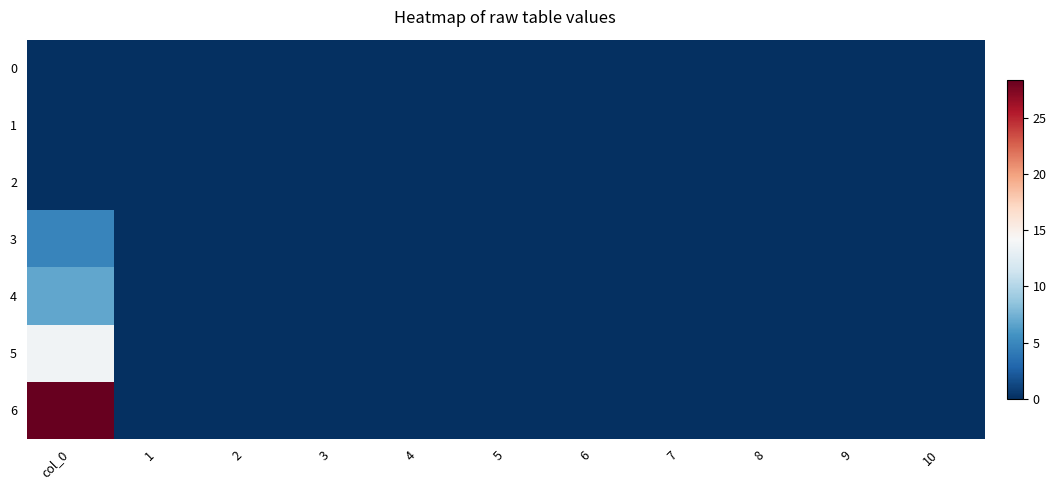

Reading left to right, list all the values displayed in this chart.

0: col_0=0.0	1=0.0	2=0.0	3=0.0	4=0.0	5=0.0	6=0.0	7=0.0	8=0.0	9=0.0	10=0.0
1: col_0=0.0	1=0.0	2=0.0	3=0.0	4=0.0	5=0.0	6=0.0	7=0.0	8=0.0	9=0.0	10=0.0
2: col_0=0.0	1=0.0	2=0.0	3=0.0	4=0.0	5=0.0	6=0.0	7=0.0	8=0.0	9=0.0	10=0.0
3: col_0=4.8	1=0.0	2=0.0	3=0.0	4=0.0	5=0.0	6=0.0	7=0.0	8=0.0	9=0.0	10=0.0
4: col_0=6.8	1=0.0	2=0.0	3=0.0	4=0.0	5=0.0	6=0.0	7=0.0	8=0.0	9=0.0	10=0.0
5: col_0=13.7	1=0.0	2=0.0	3=0.0	4=0.0	5=0.0	6=0.0	7=0.0	8=0.0	9=0.0	10=0.0
6: col_0=28.4	1=0.0	2=0.0	3=0.0	4=0.0	5=0.0	6=0.0	7=0.0	8=0.0	9=0.0	10=0.0